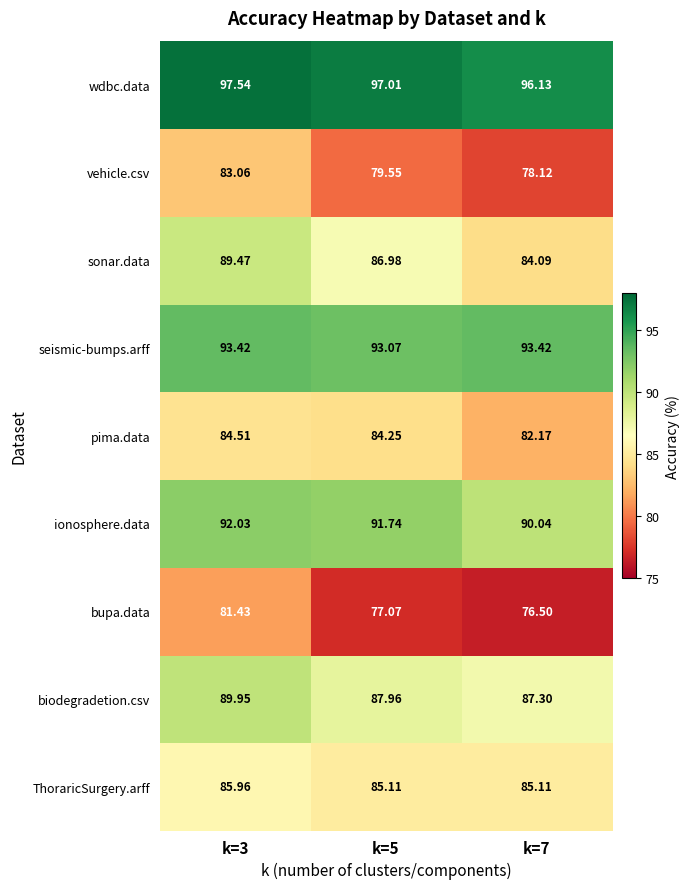

List the series in order of their peak value, highest first.

wdbc.data, seismic-bumps.arff, ionosphere.data, biodegradetion.csv, sonar.data, ThoraricSurgery.arff, pima.data, vehicle.csv, bupa.data